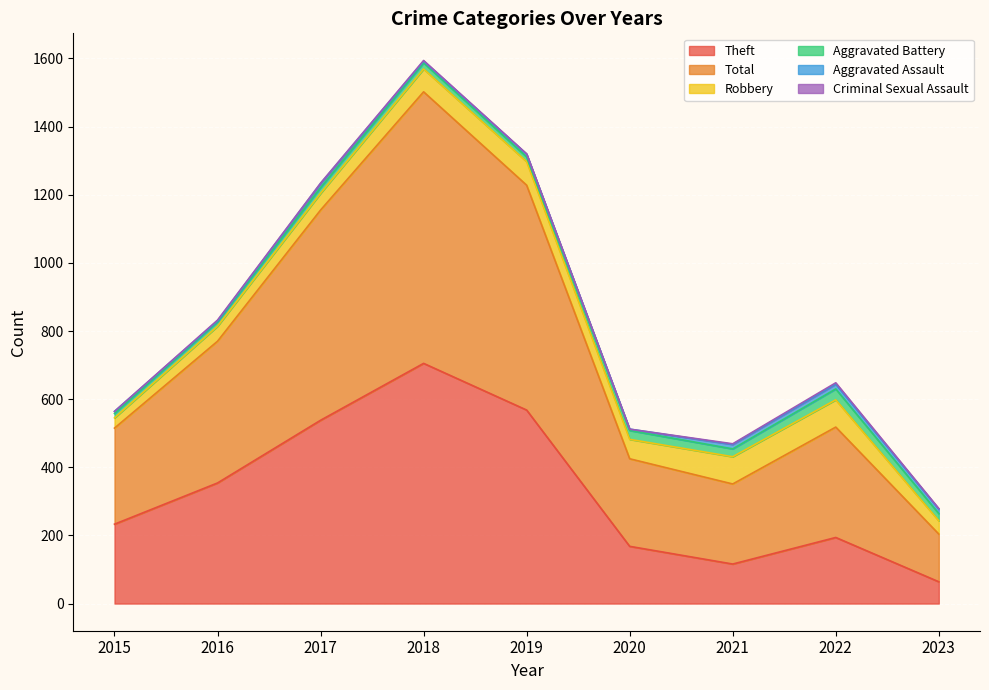

True or false: Theft and Aggravated Battery cross at least once.

False